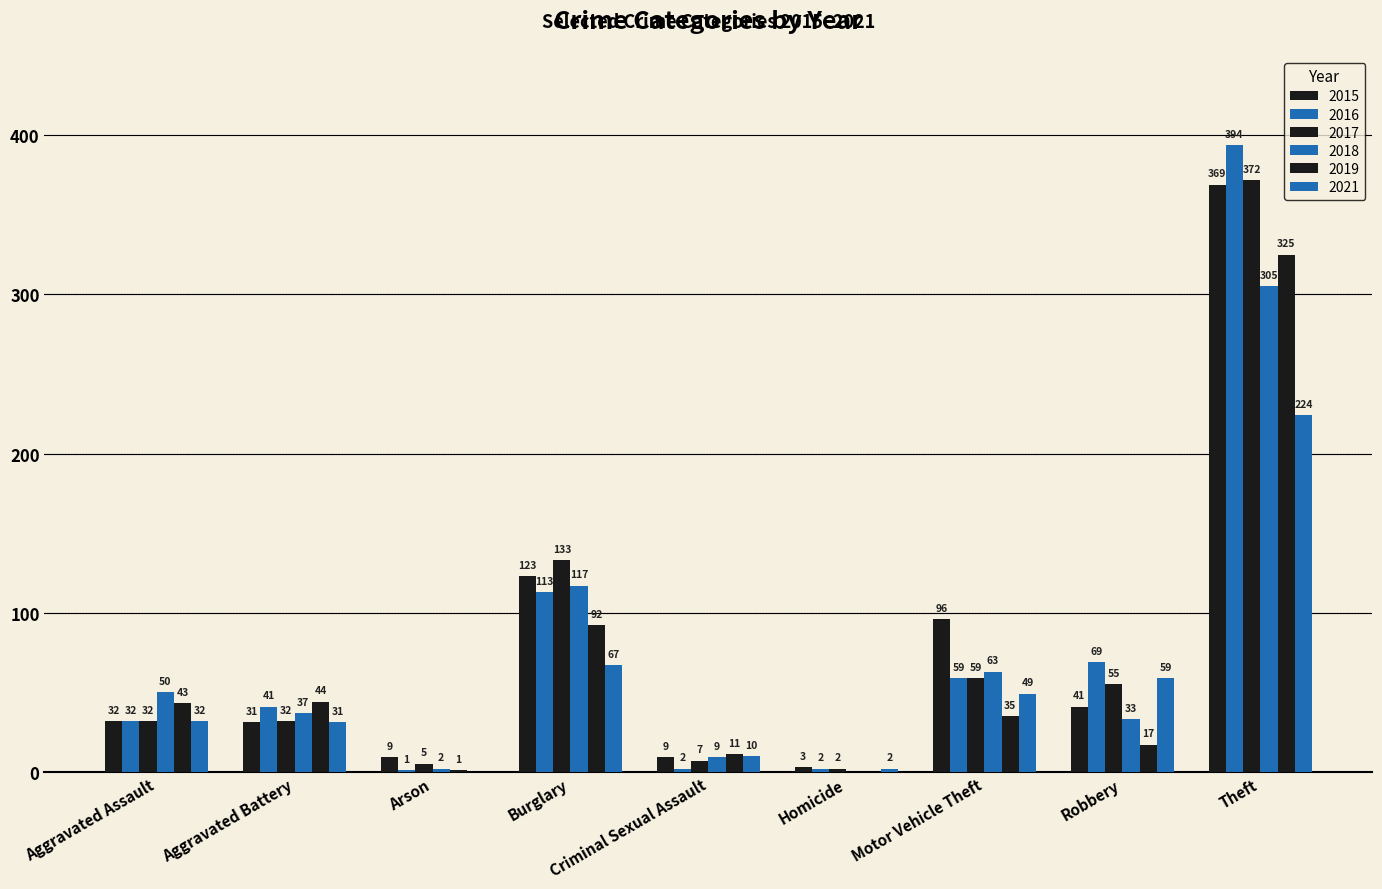

At how many categories does at least one series exceed 231?

1